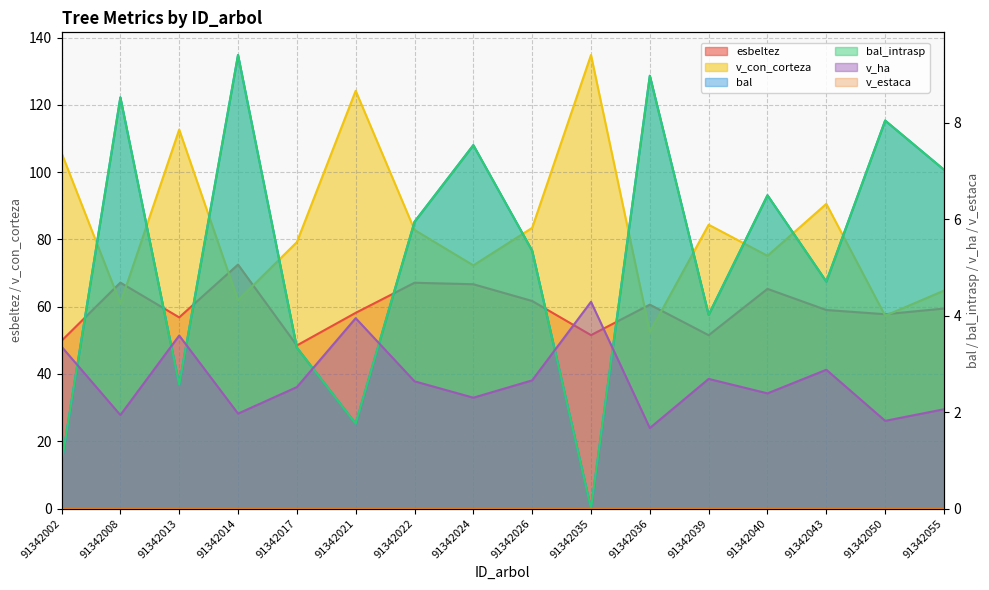

True or false: bal_intrasp and v_con_corteza cross at least once.

False